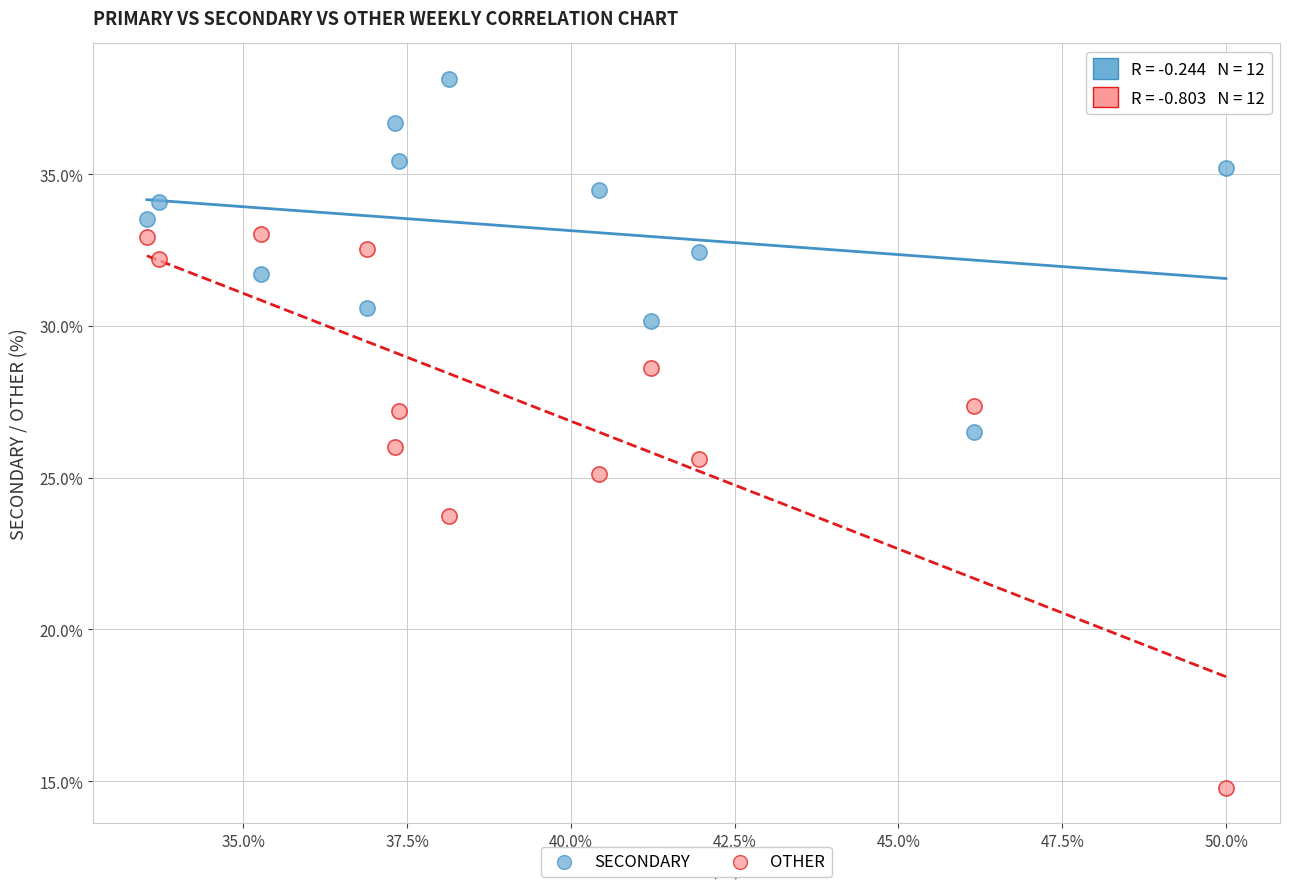

Which series contains the highest Y value?

SECONDARY